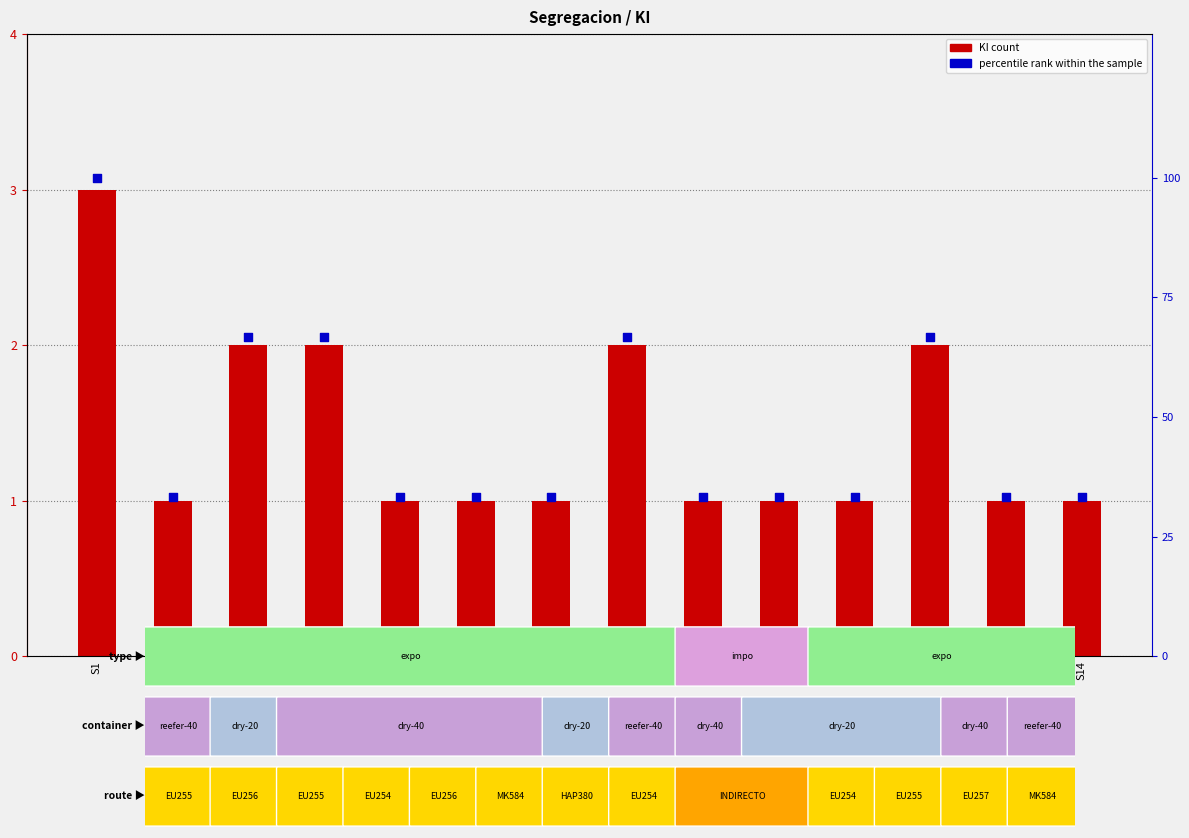

Which series has the largest total across all categories?

percentile rank within the sample